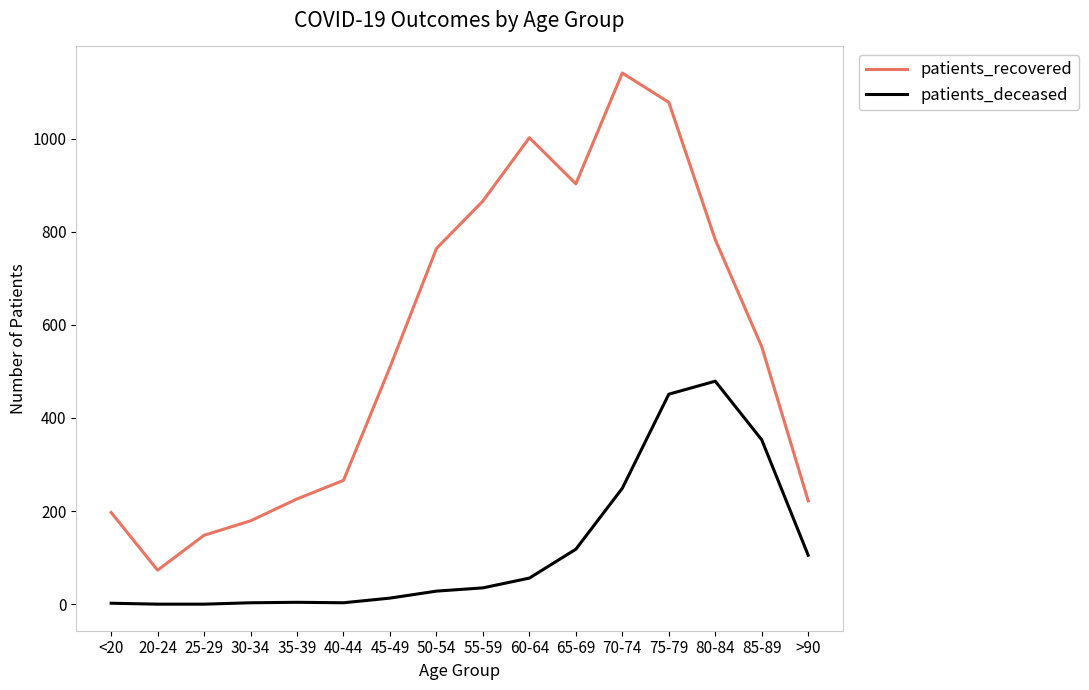

Rank the series by their average value, from lowest to highest.

patients_deceased, patients_recovered